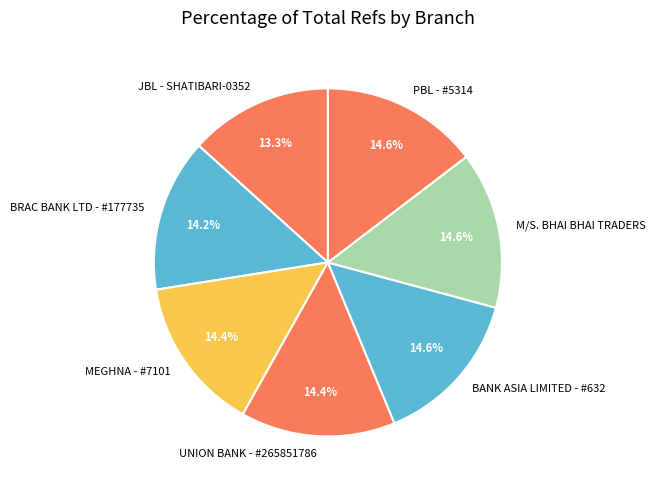

How many segments does this pie chart have?

7